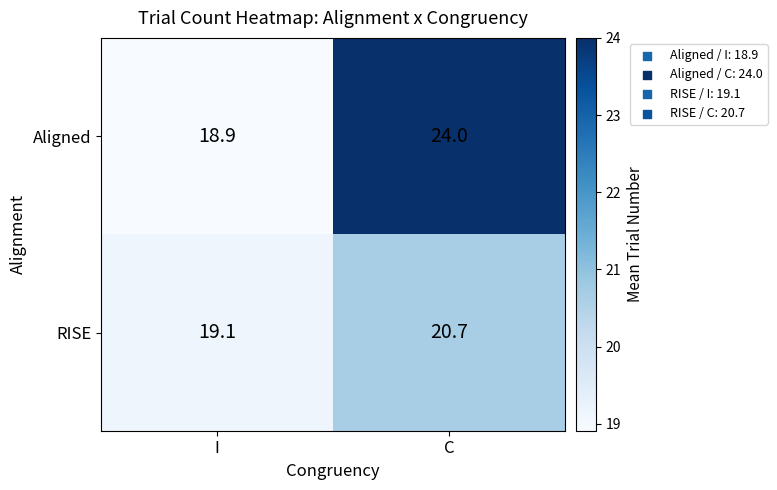

At which label does RISE first exceed 20?

C